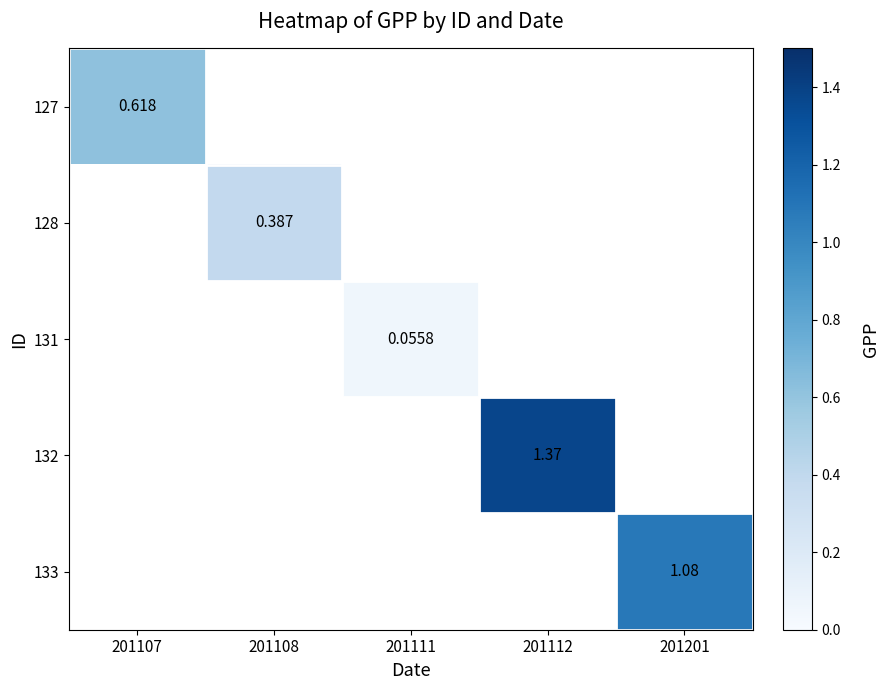

How many distinct data groups are displayed?

5